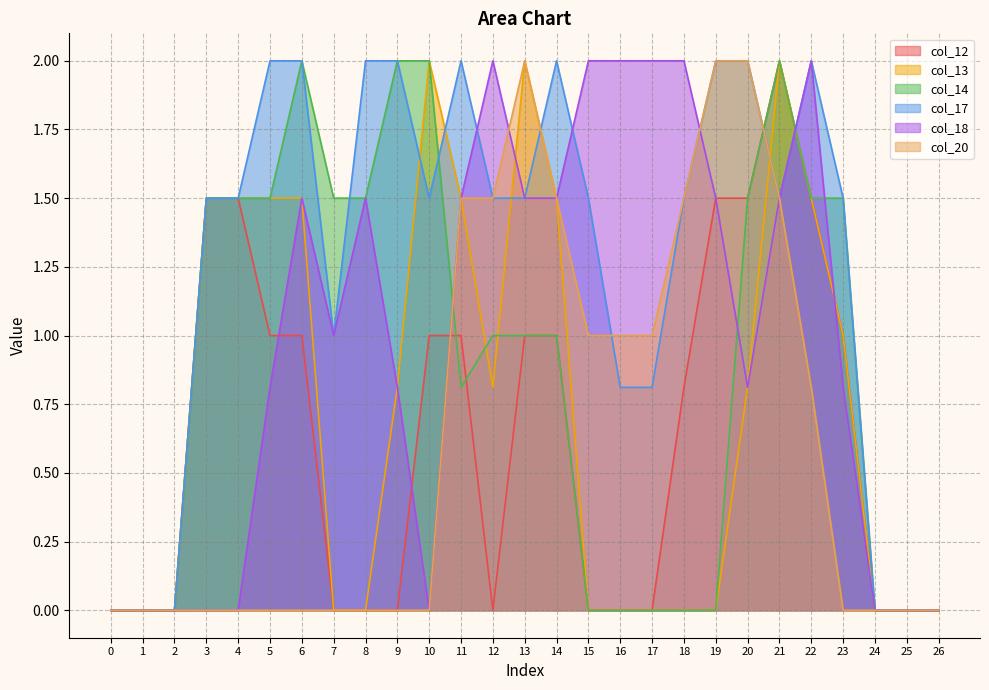

Rank the series by their maximum value, from highest to lowest.

col_12, col_13, col_14, col_17, col_18, col_20